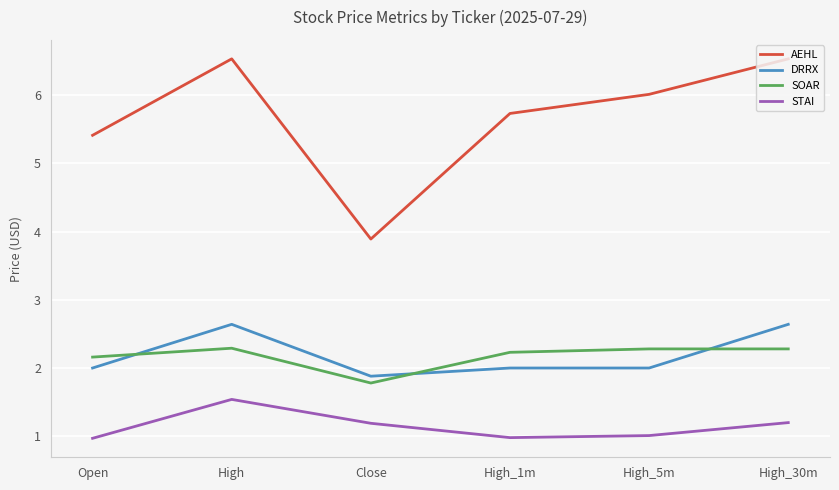

How many distinct data groups are displayed?

4